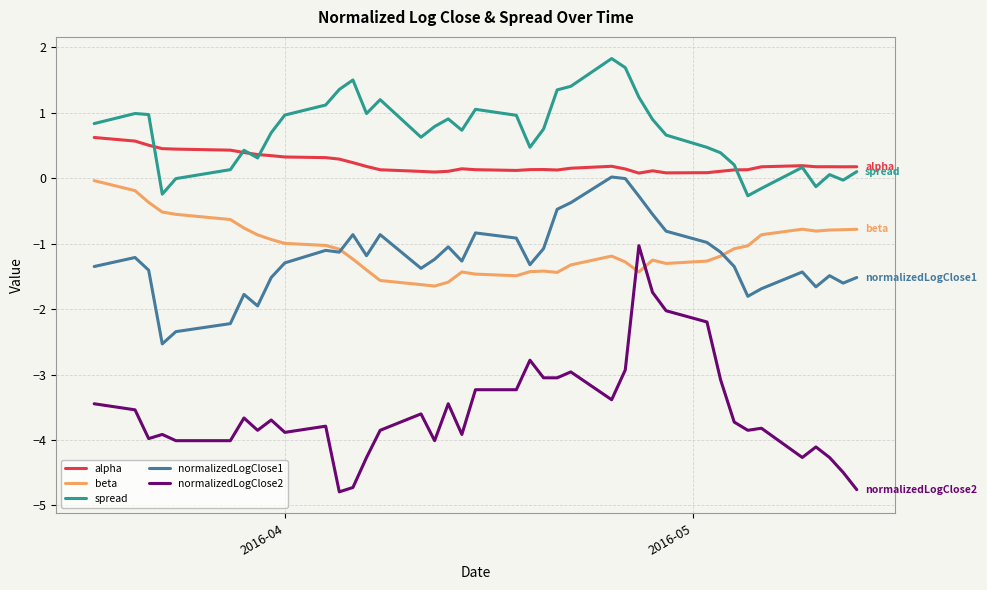

True or false: beta and spread intersect in this chart.

False